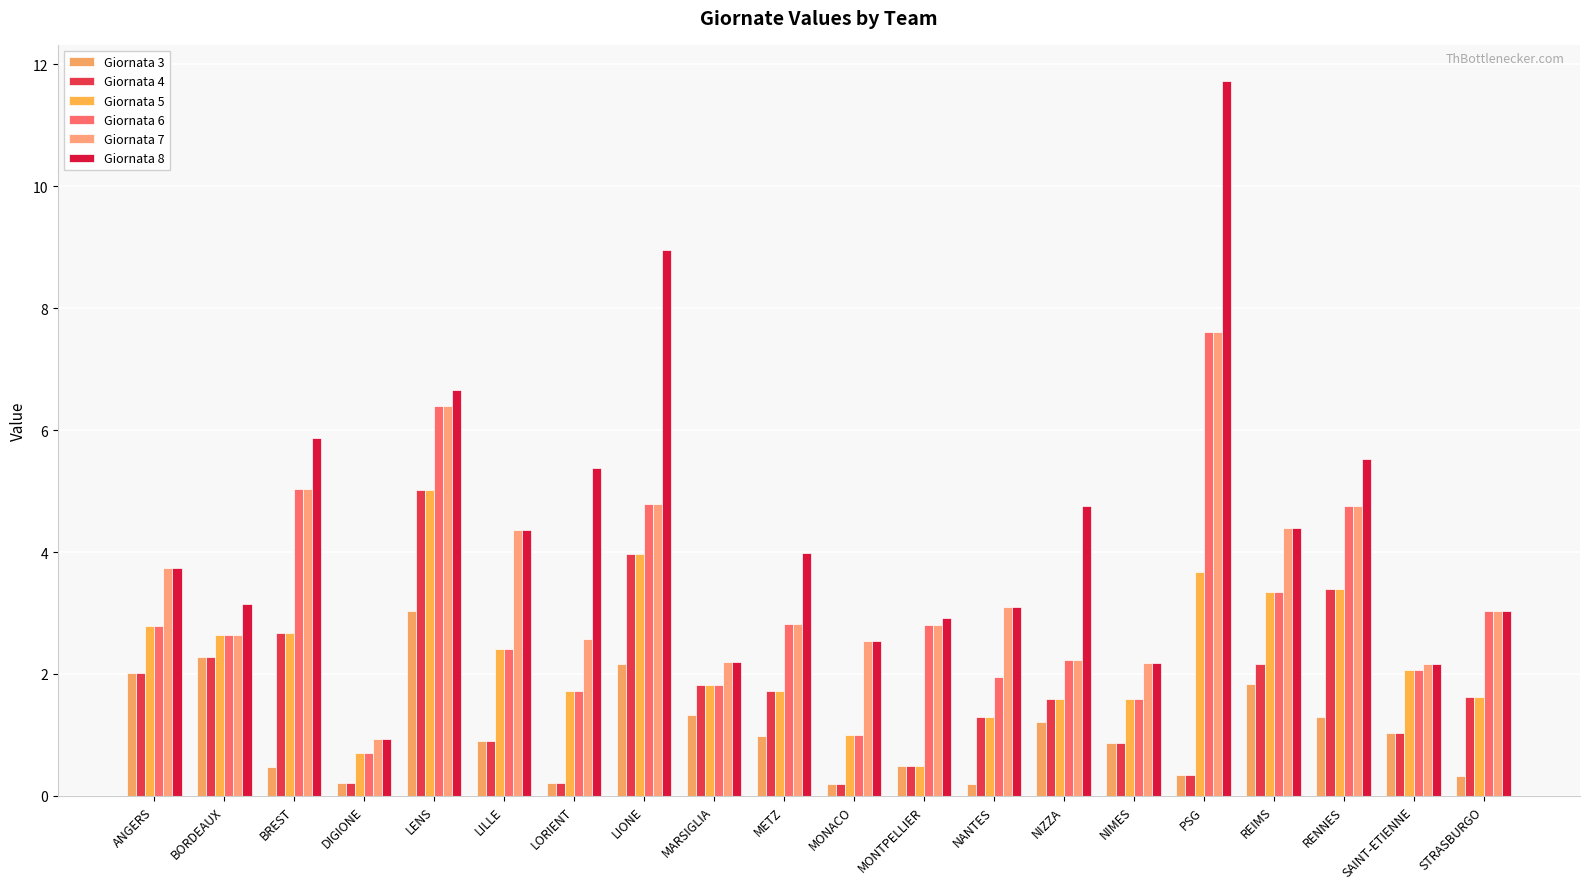

Which has a higher value, STRASBURGO or NIZZA?

NIZZA